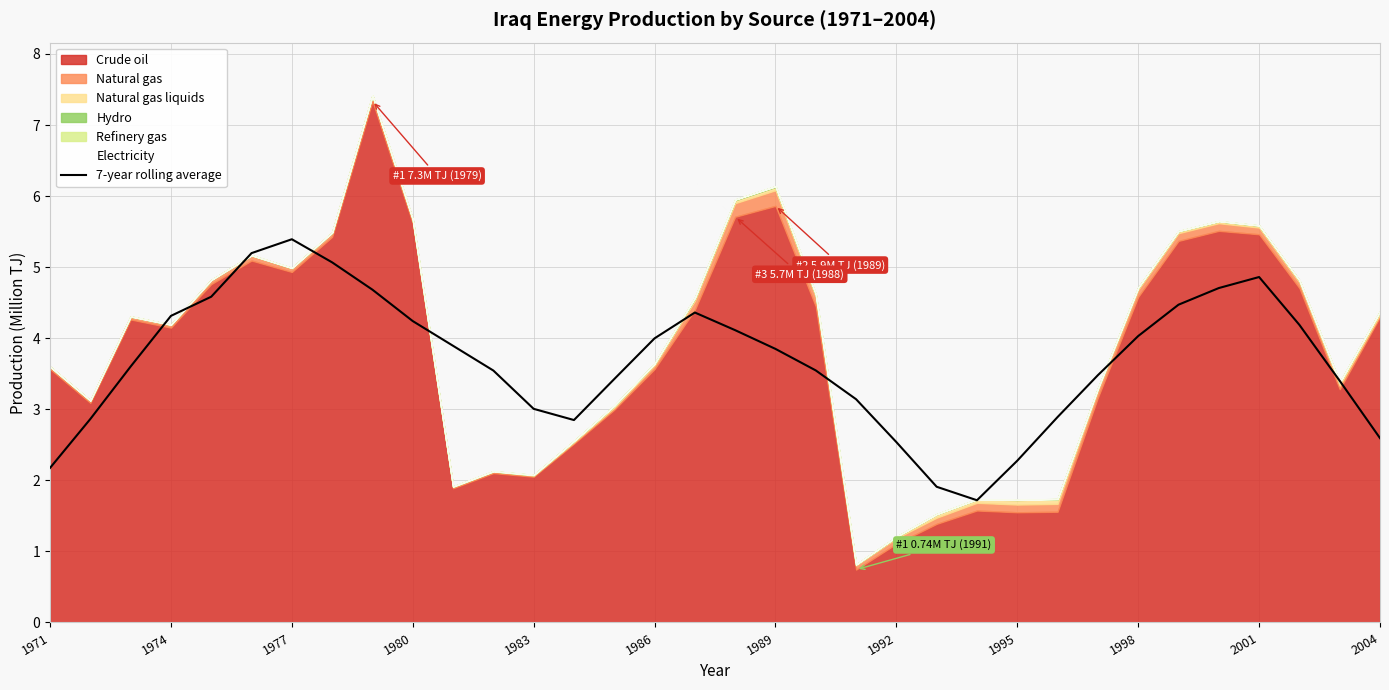

How many lines are shown in the chart?

1